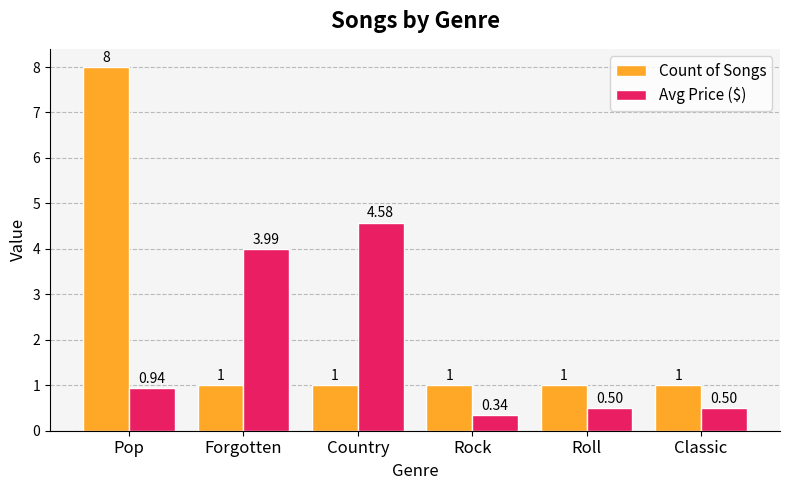

Read the Count of Songs value at Forgotten.

1.0